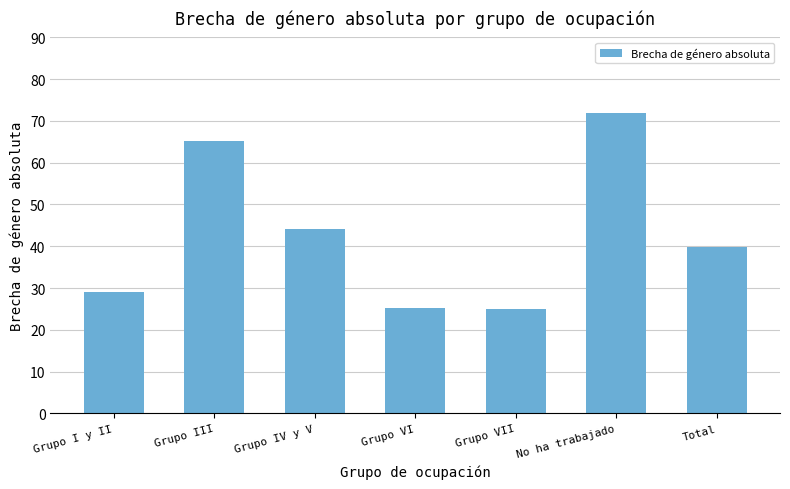

What is the value of the 7th bar from the left?

39.8